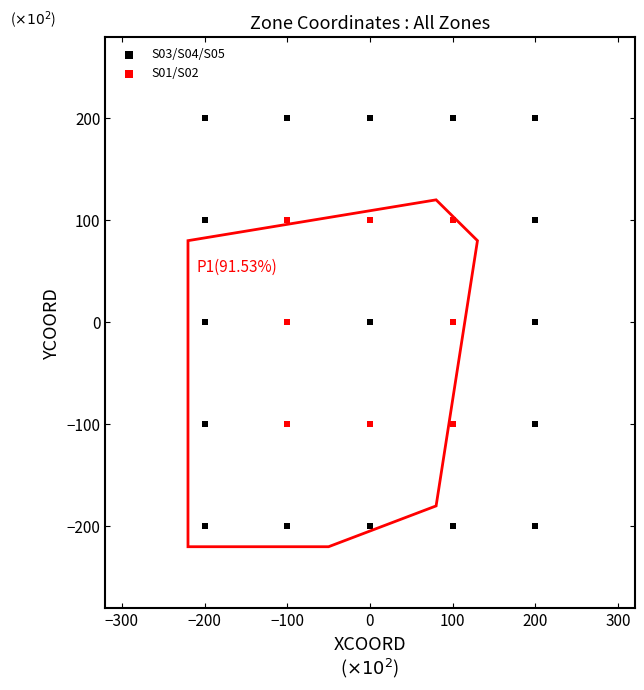

Which series reaches the maximum Y coordinate?

S03/S04/S05